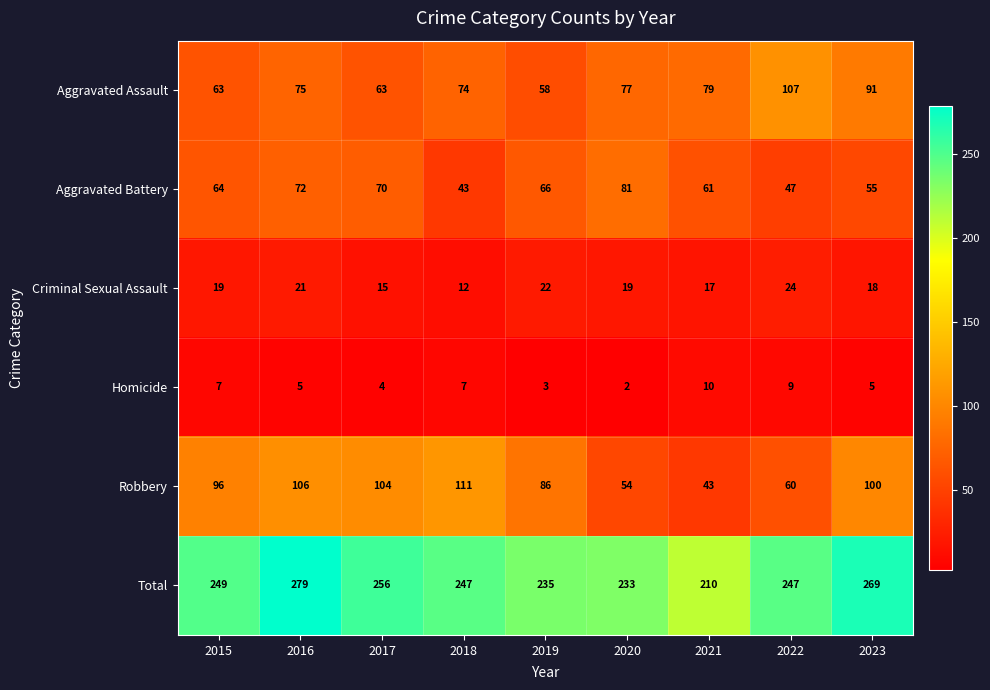

The value of Aggravated Assault at 2023 is 139. True or false?

False